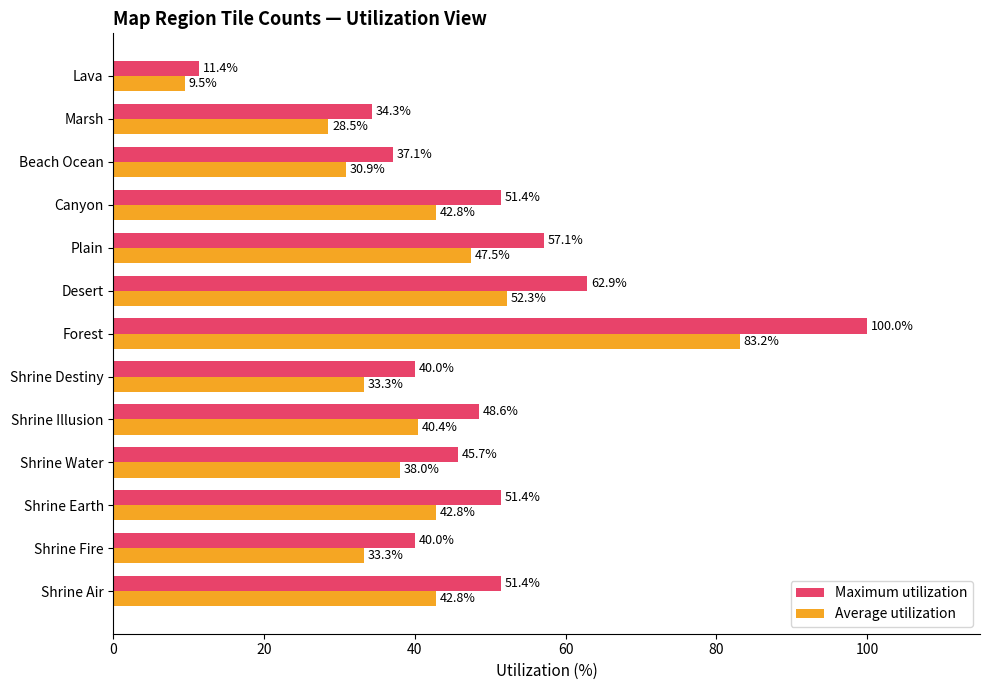

At how many categories does at least one series exceed 53?

3